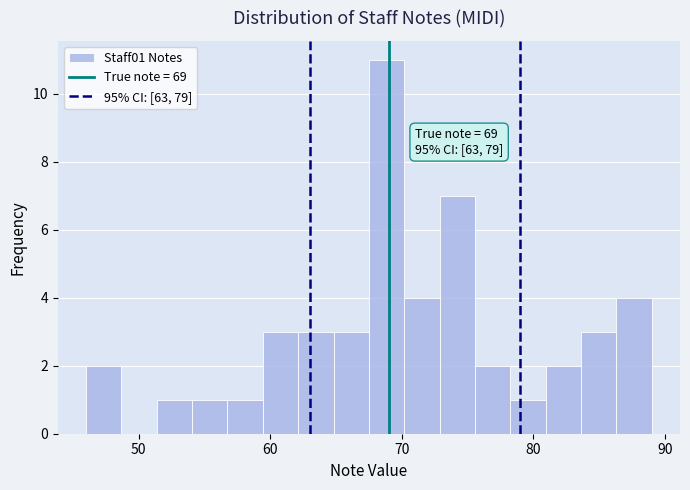

Around what value on the x-axis is the tallest bar? Give the approximate position of its centre, as read against the axis.

69